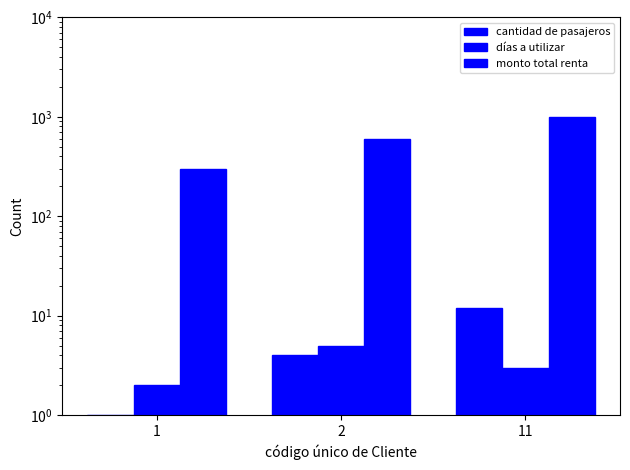

True or false: días a utilizar has a value of 5 at 2.

True